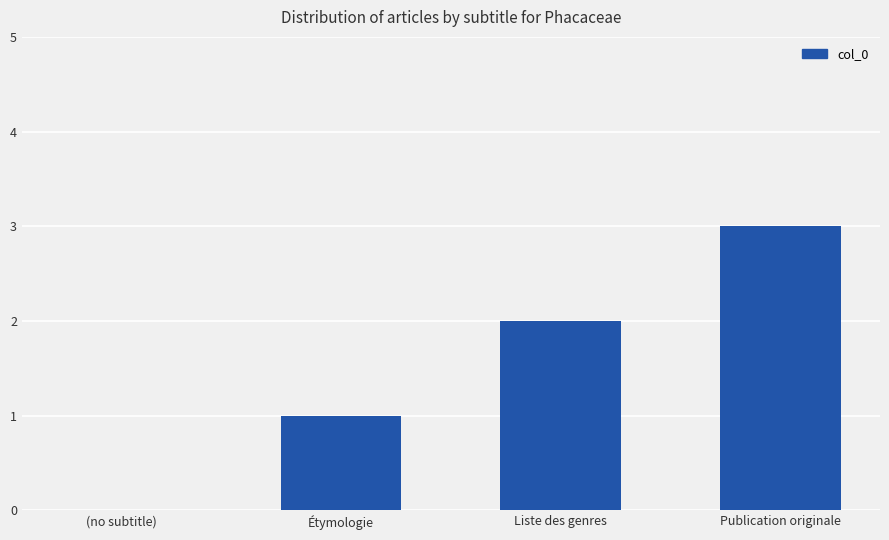

True or false: the data shows 0 at (no subtitle).

True